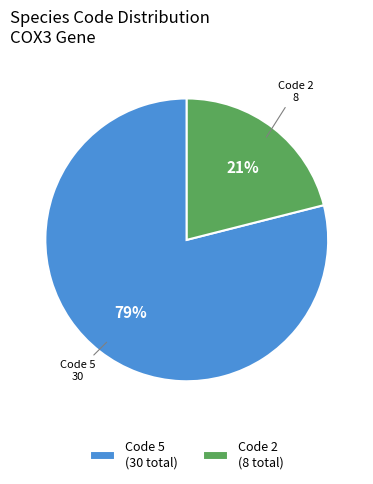

Does Code 5 (30 total) represent more than half of the total?

Yes